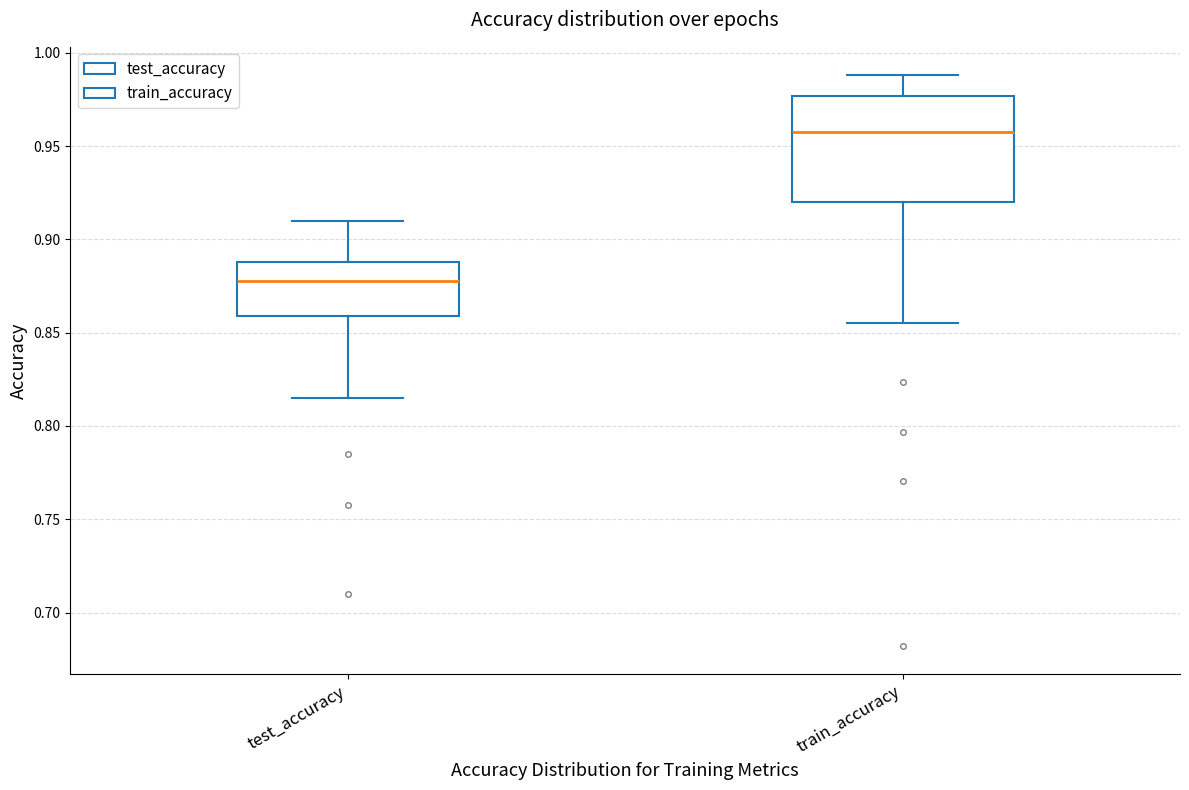

Where does the upper whisker of the box for train_accuracy end on the y-axis? The values are not printed on the chart, so give them approximately, as read against the axis.

0.990